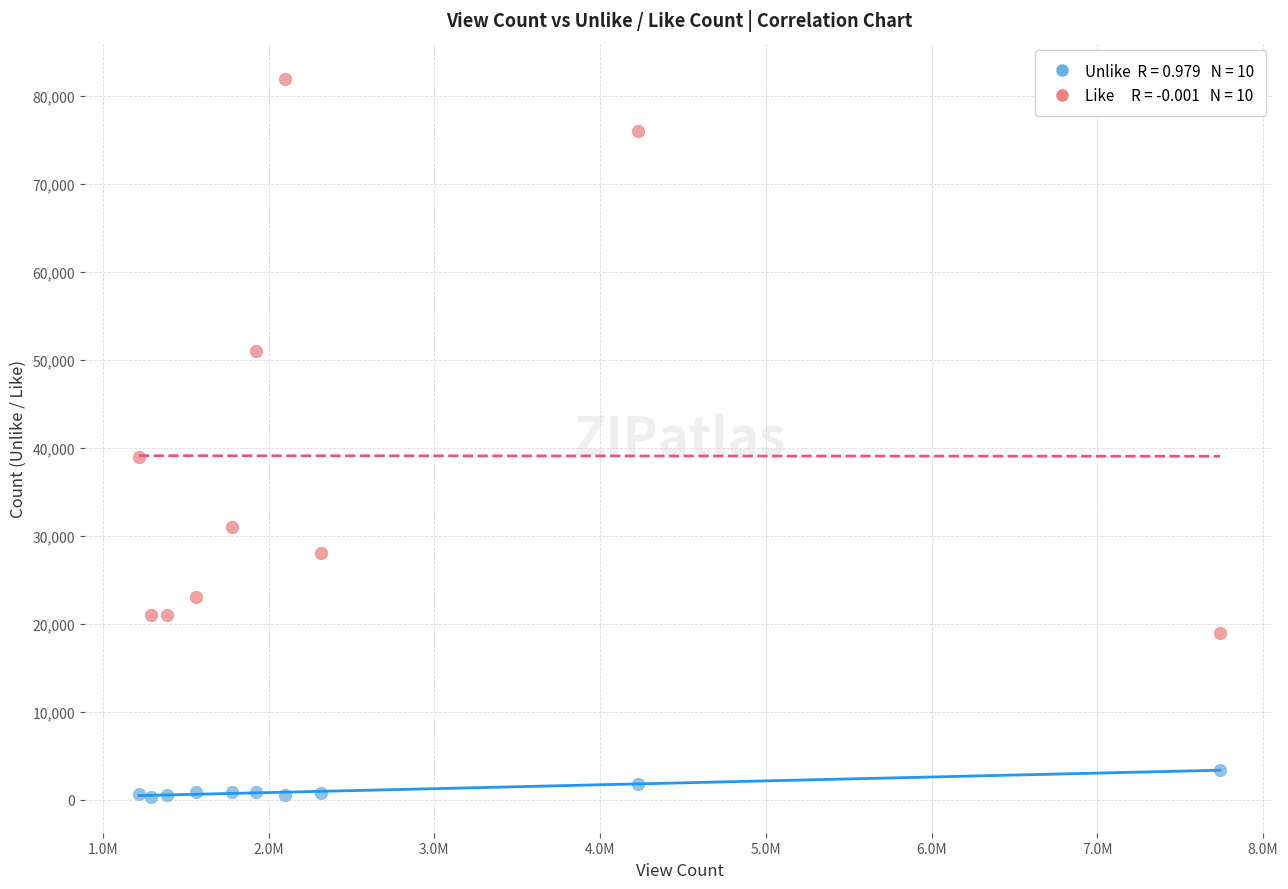

Across all series, what Y value is closest to 41164?

39000